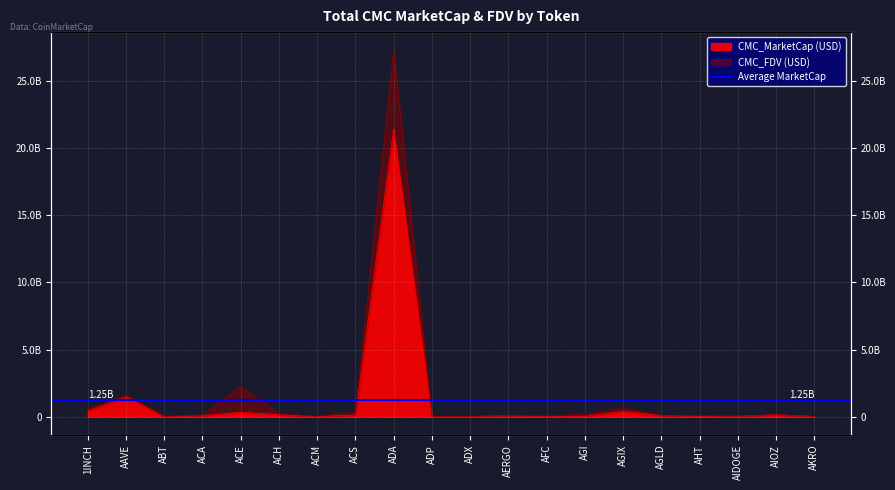

True or false: CMC_FDV has more than 0 interior local peaks.

True